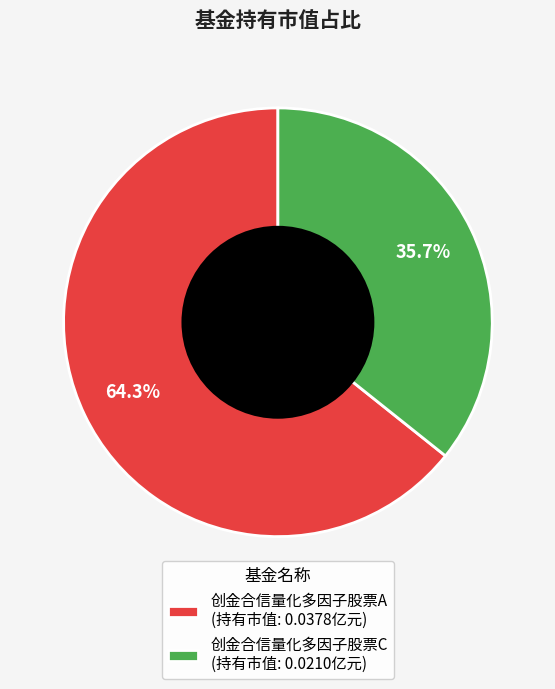

To the nearest percent, what is the average slice percentage?

50%